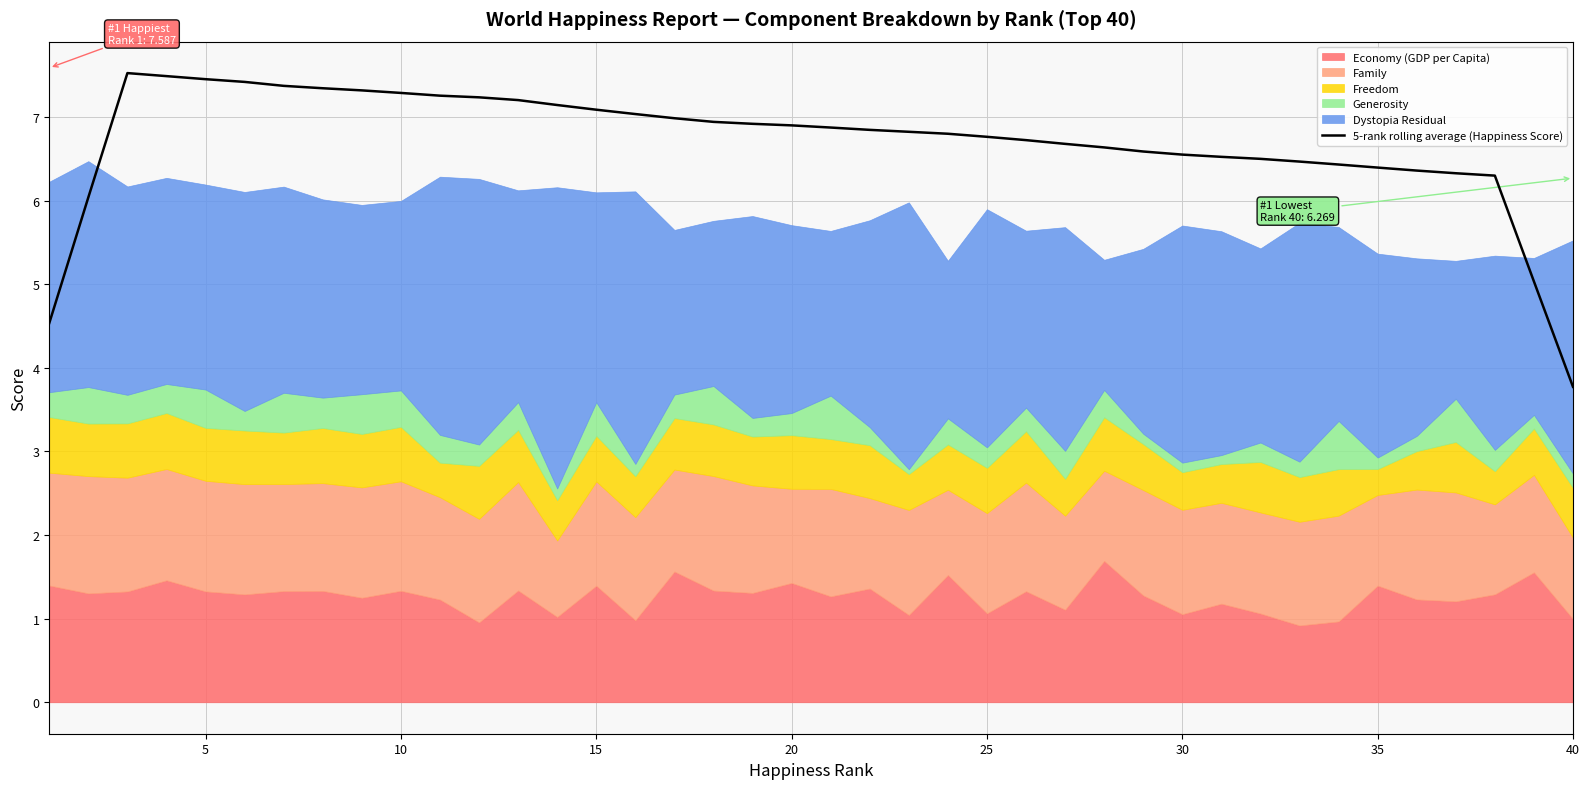

Does the chart display data point markers on the line(s)?

No